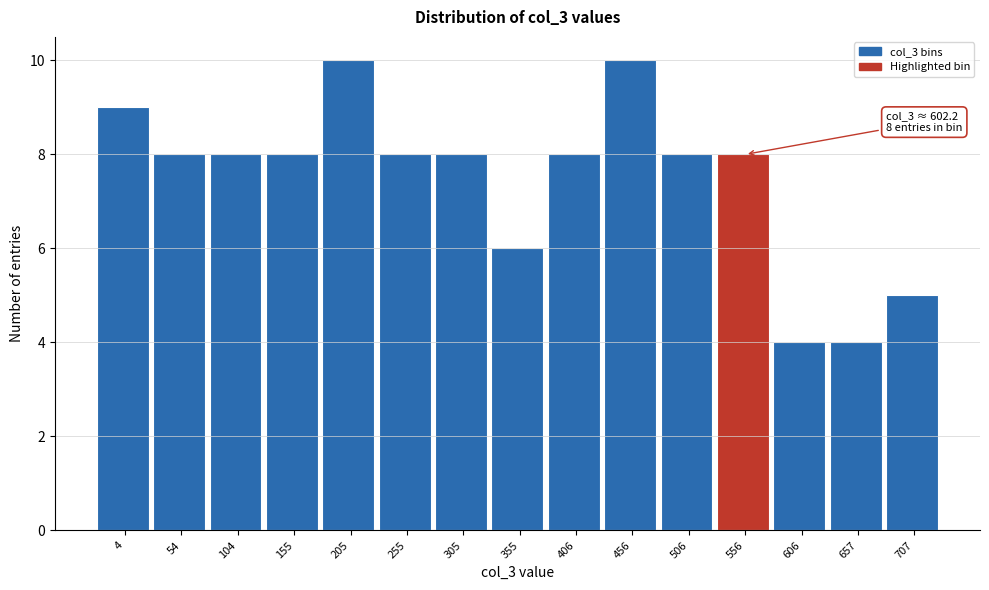

Reading left to right, what are all the values shown in this chart?

9	8	8	8	10	8	8	6	8	10	8	8	4	4	5